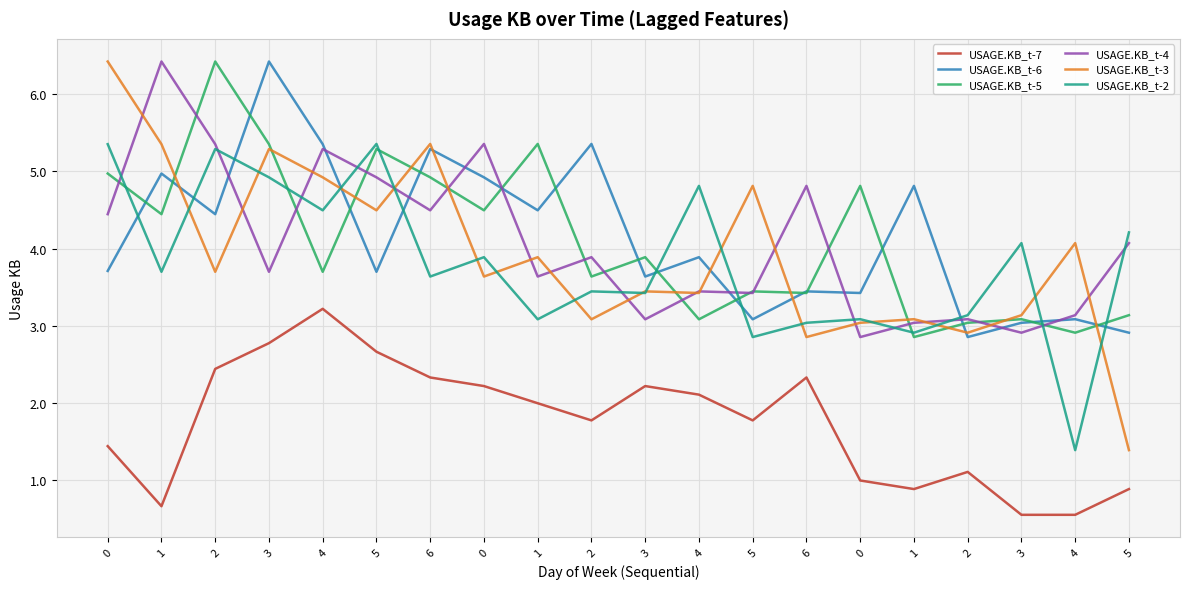

Rank the categories by USAGE.KB_t-2 value from highest to lowest.

5, 0, 2, 3, 4, 4, 5, 3, 0, 1, 6, 2, 3, 2, 0, 1, 6, 1, 5, 4